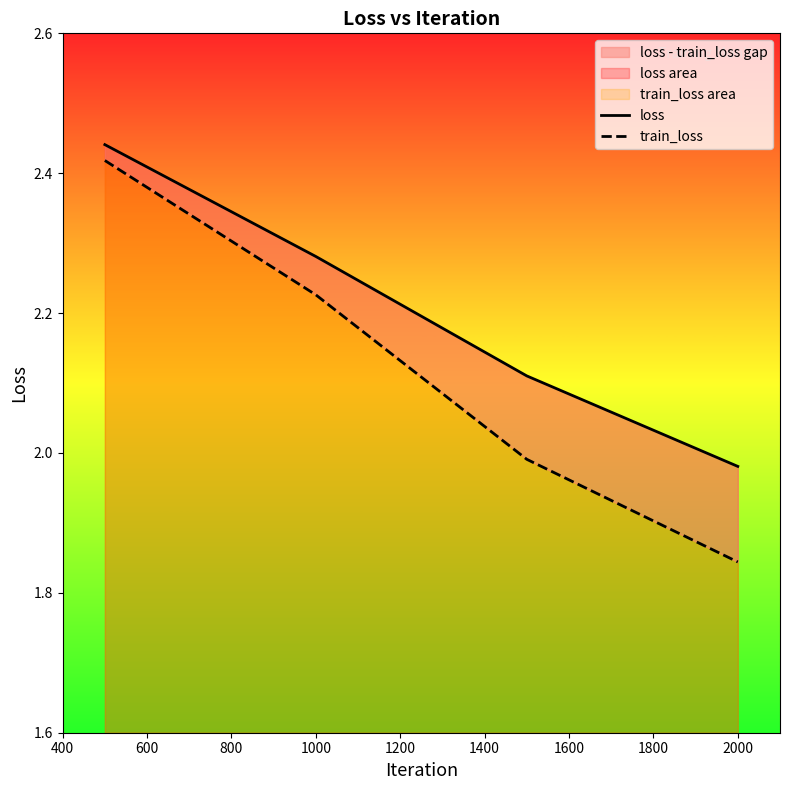

List the series in order of their peak value, highest first.

loss, train_loss